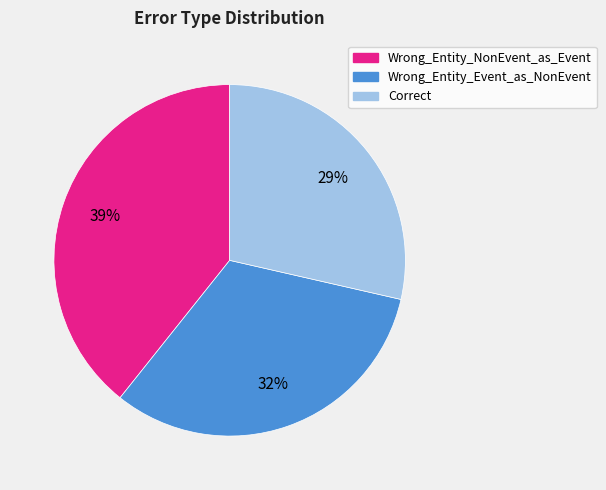

Is the sum of Wrong_Entity_NonEvent_as_Event and Correct greater than half?

Yes